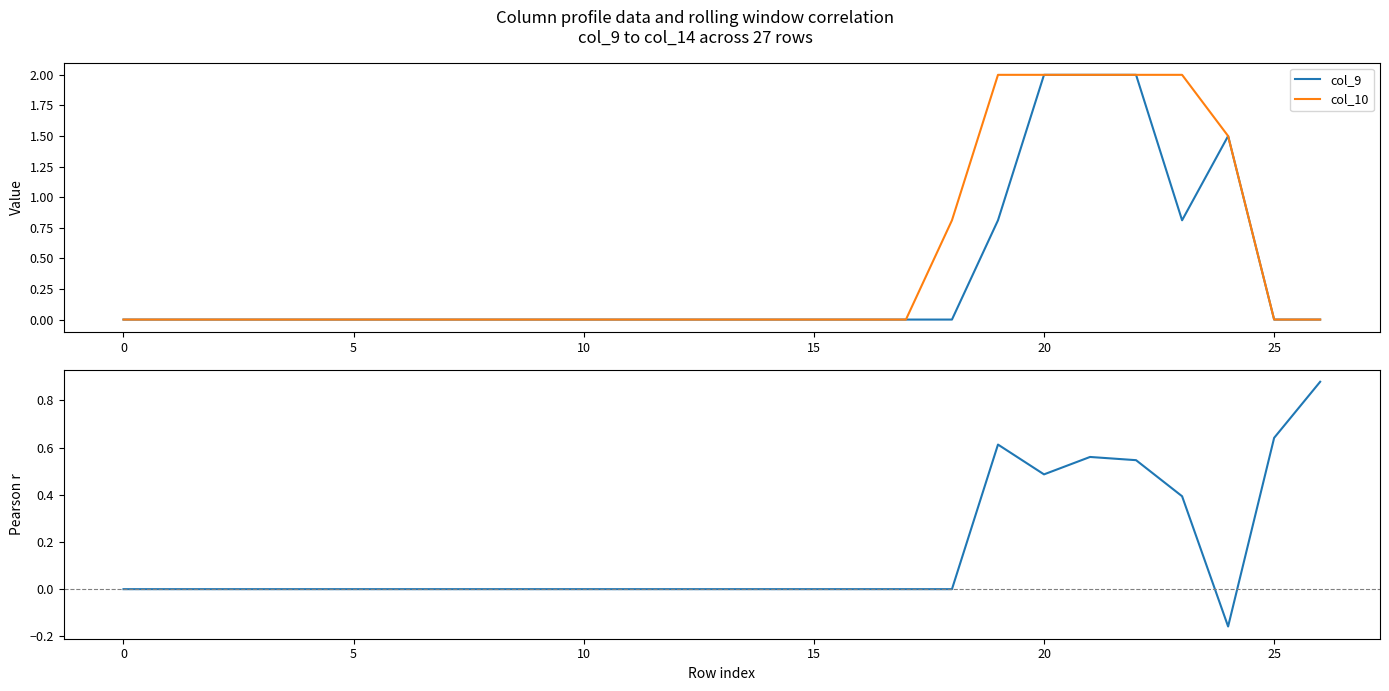

Is it true that Pearson r (col_9 vs col_11) equals -0.6 at 10?

False